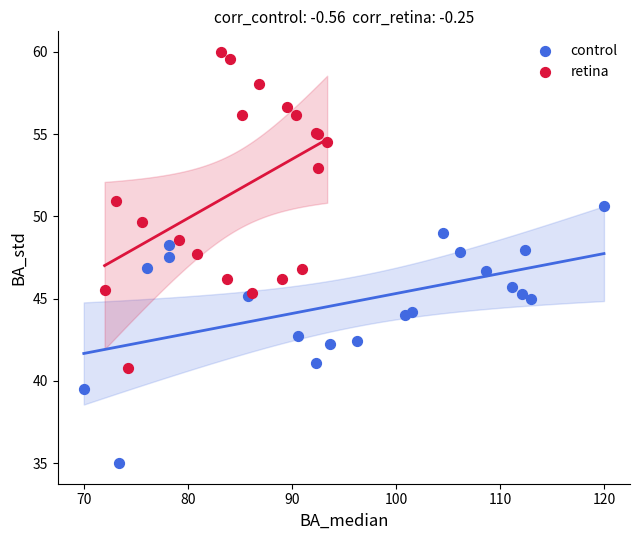

Which series has the largest Y range (max minus min)?

retina